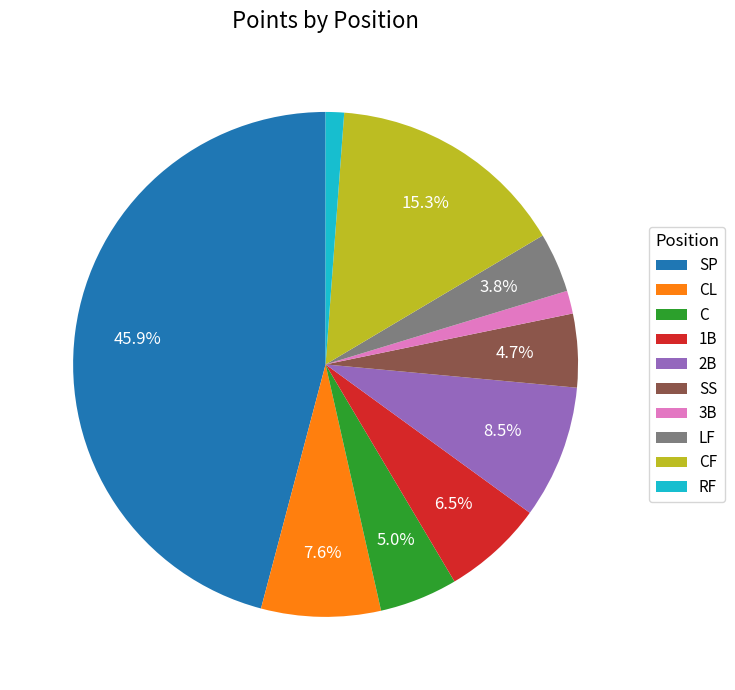

Which has a higher value, 1B or SS?

1B